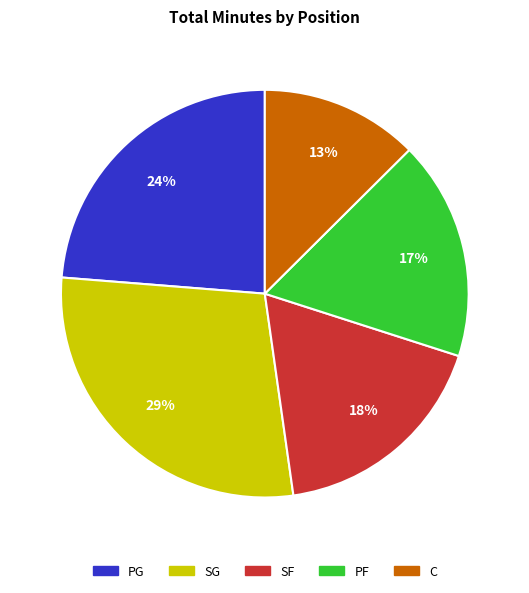

Is there any slice that represents more than half of the pie?

No